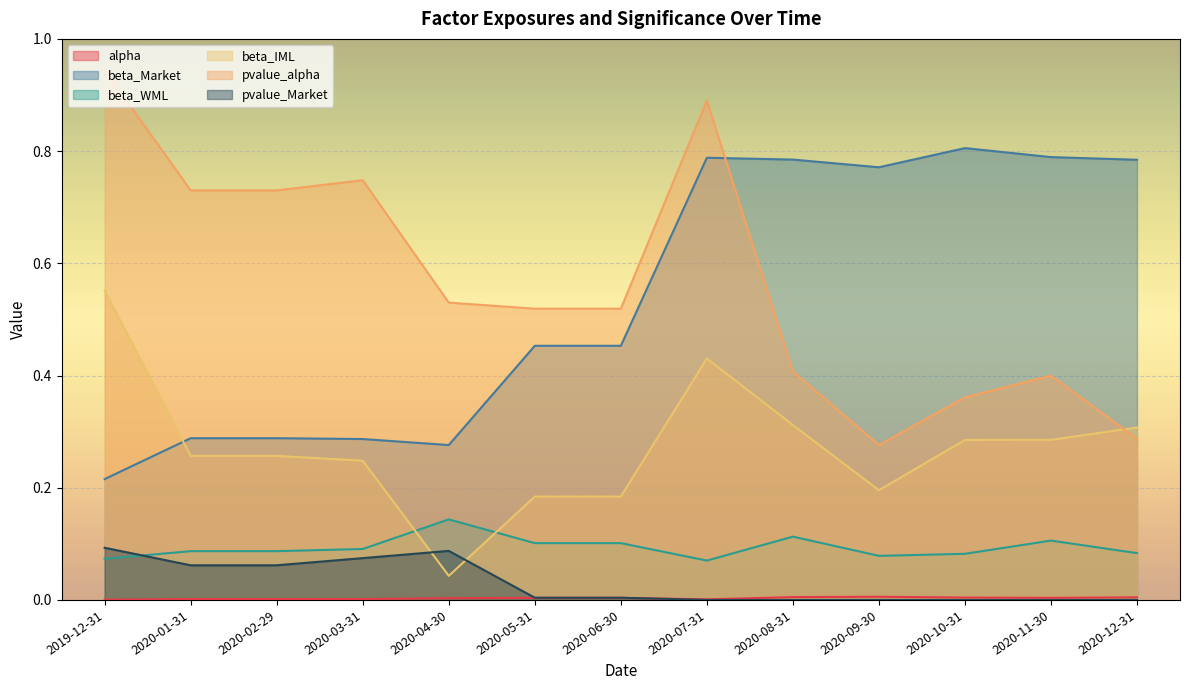

In alpha, how many points are higher than both neighbors (excluding endpoints)?

1